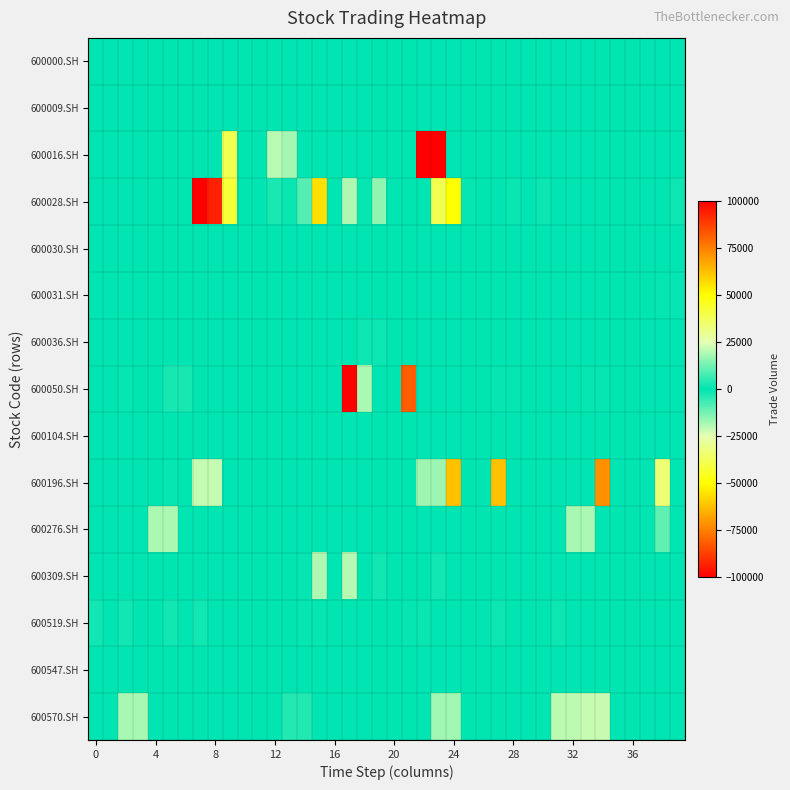

Which series has the largest total across all categories?

600196.SH